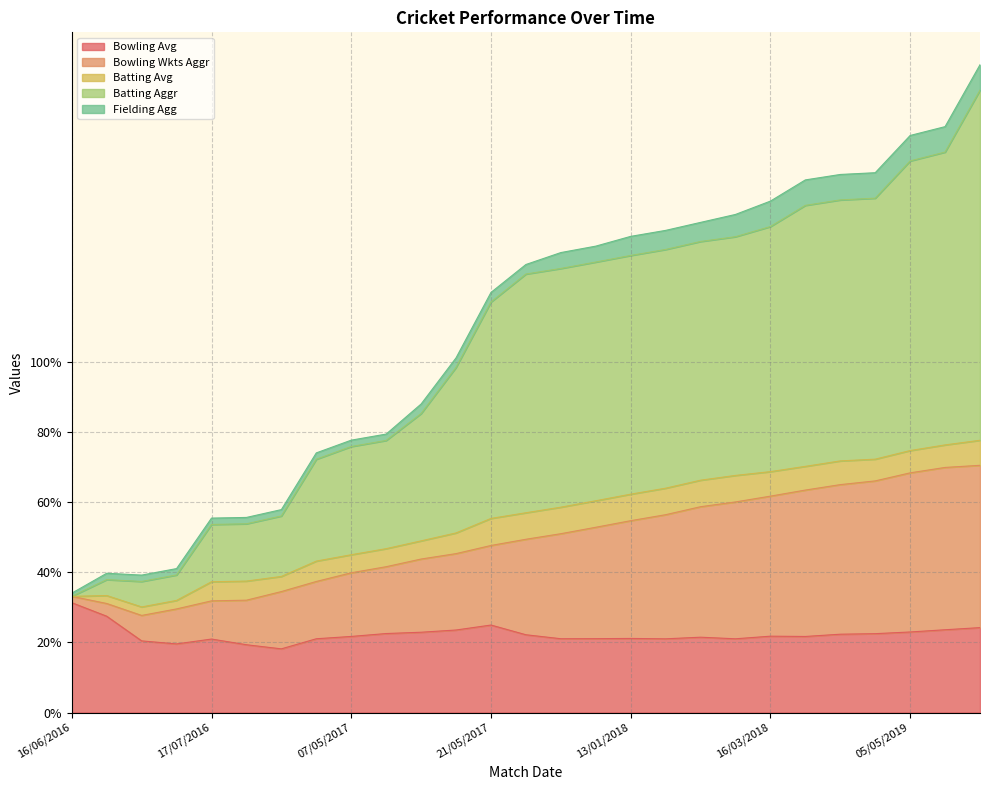

True or false: Batting Aggr and Bowling Wkts Aggr cross at least once.

False